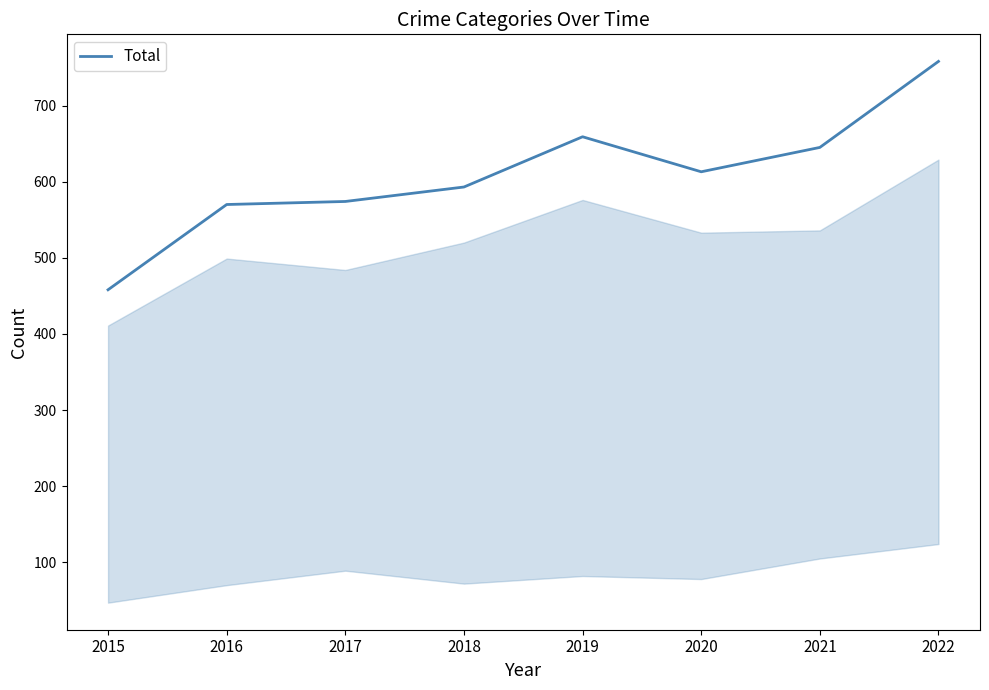

What is the approximate value at 2016?

570